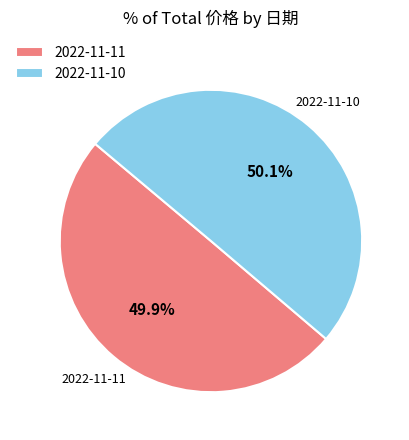

Count the number of slices in the pie.

2